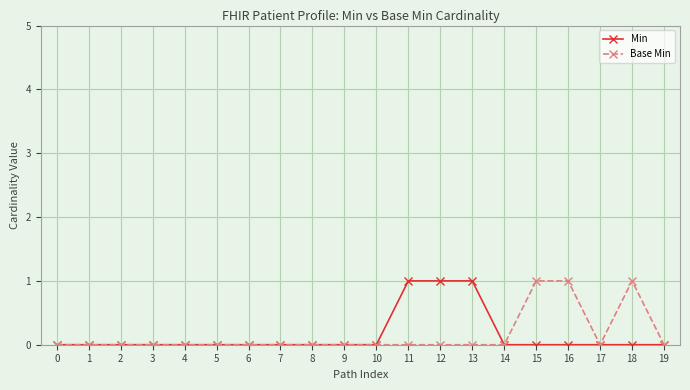

True or false: Min has a value of 0 at 9.

True